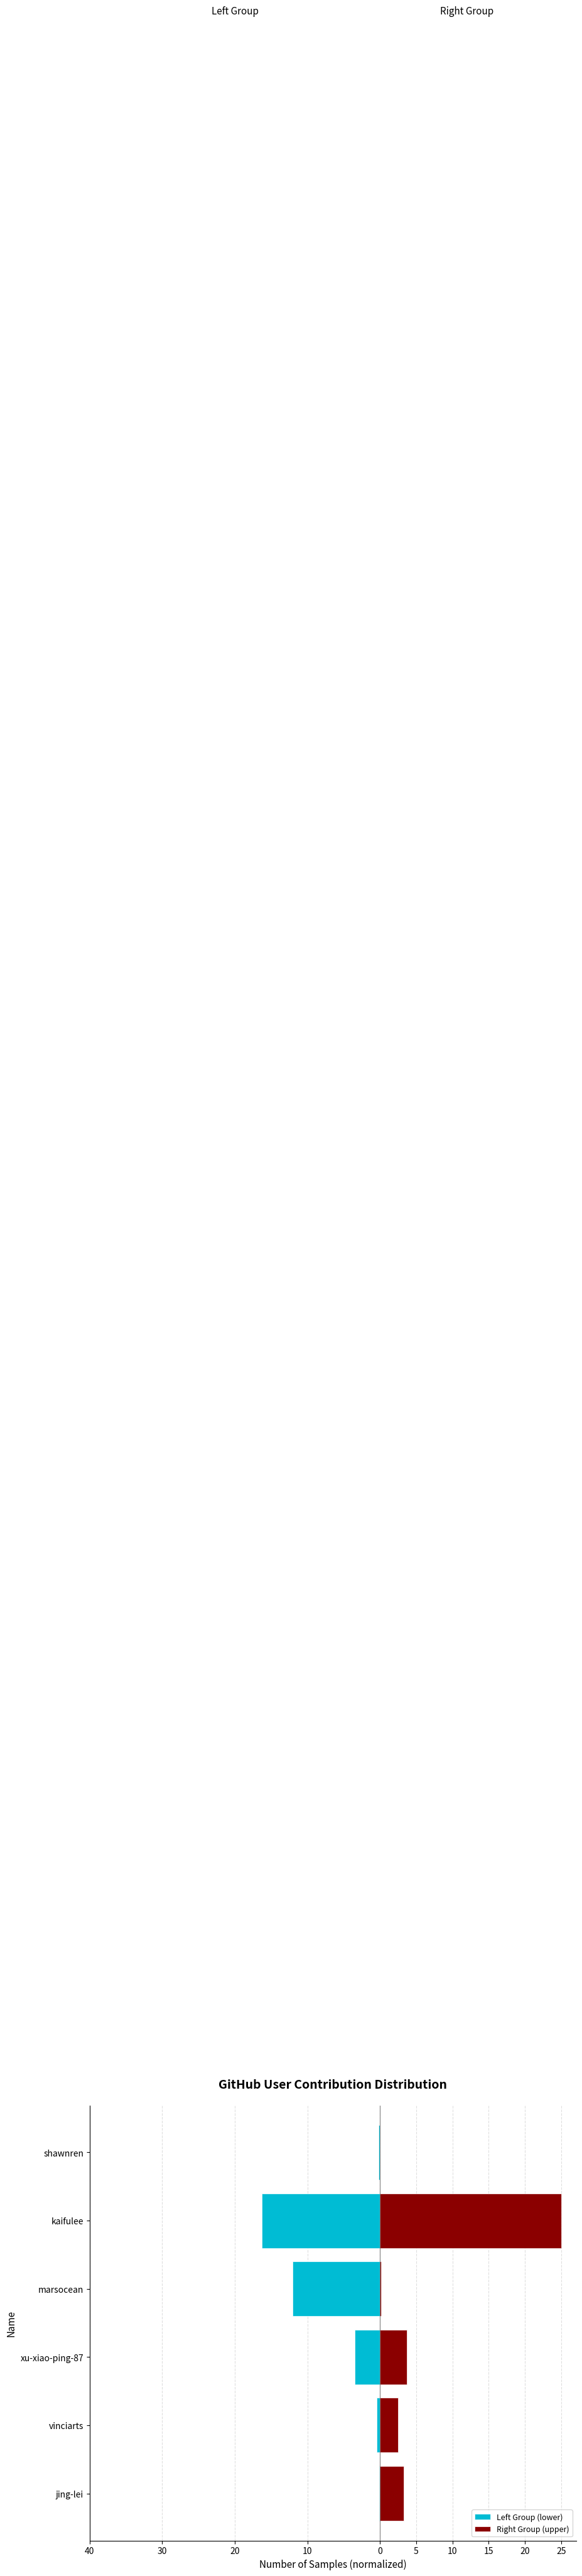

At how many categories does at least one series exceed 11?

1